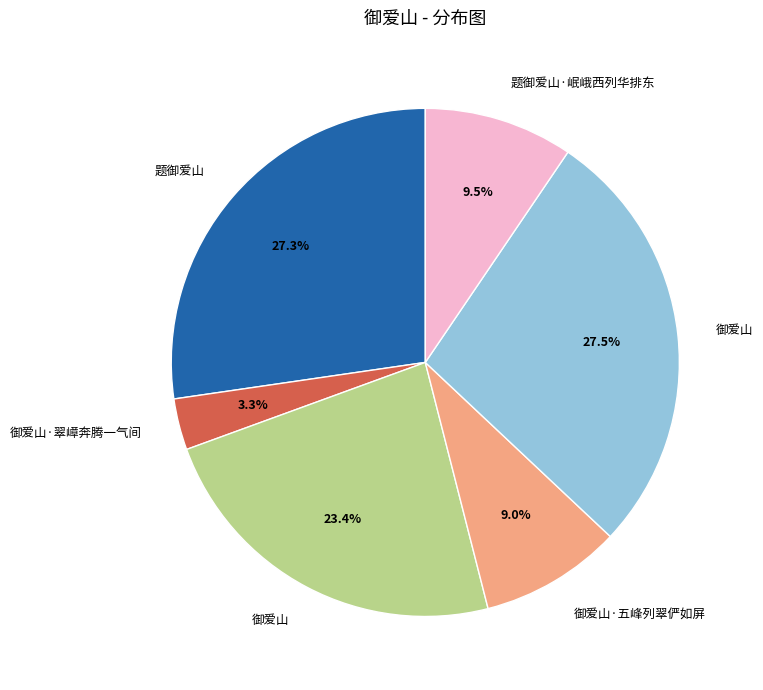

To the nearest percent, what is the difference between the largest and smallest slice percentages?

24%